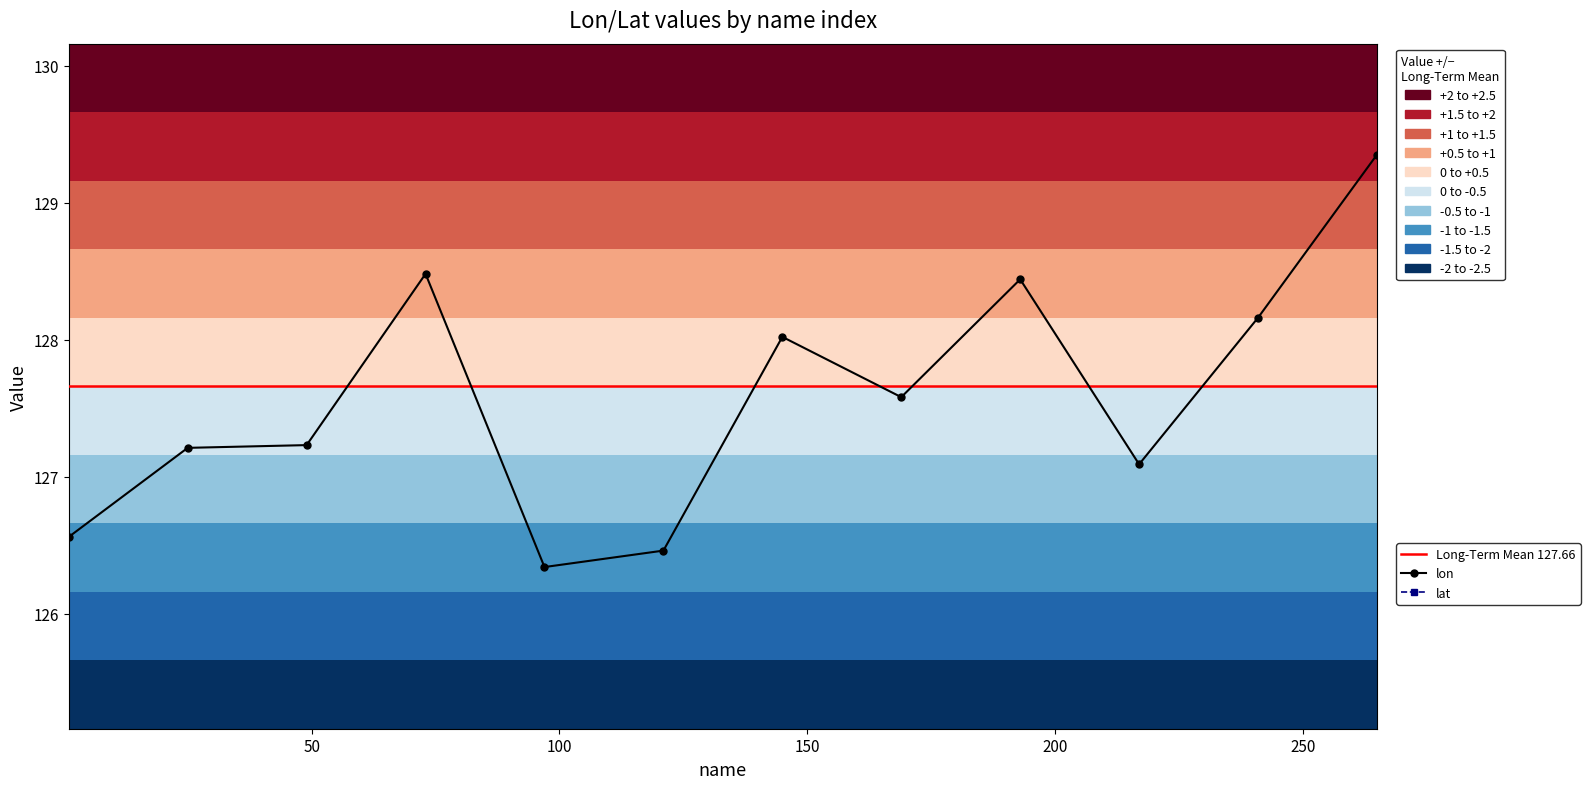

How many values in the lon series are below 127?

3